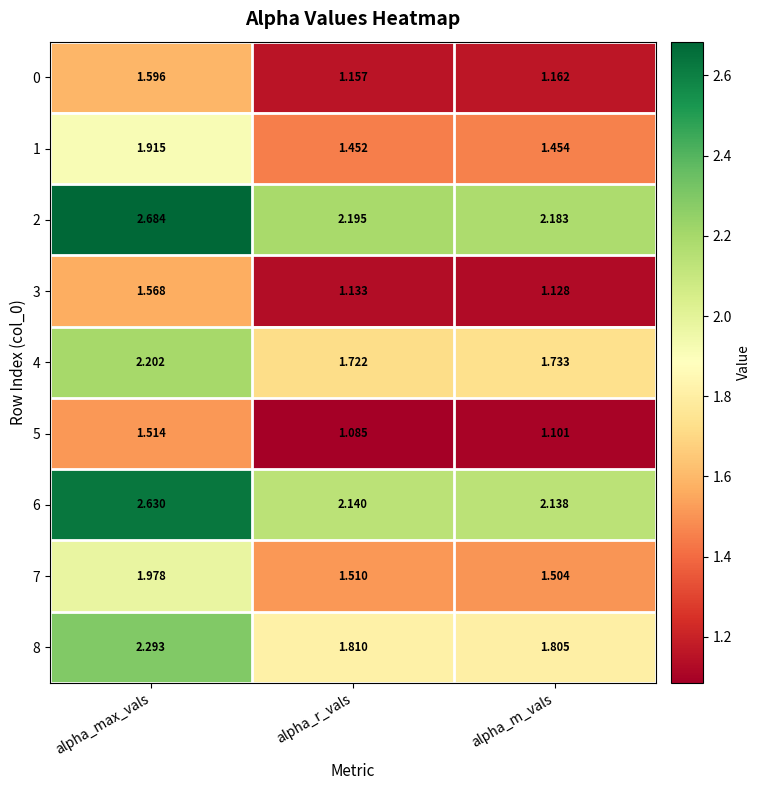

At which category is the sum across all series the highest?

alpha_max_vals